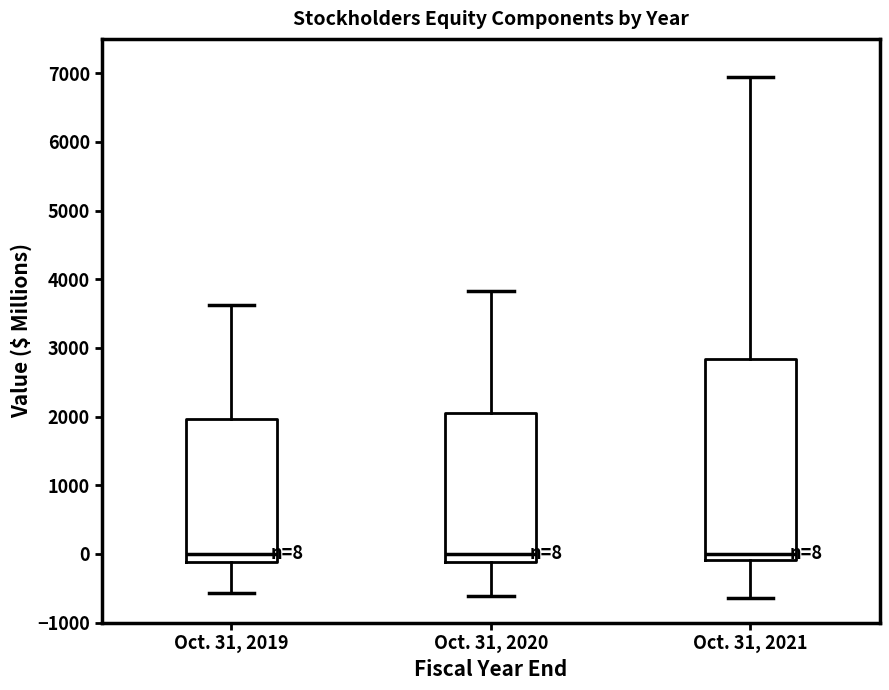

Comparing the boxes themselves (not the whiskers), which one is the tallest?

Oct. 31, 2021